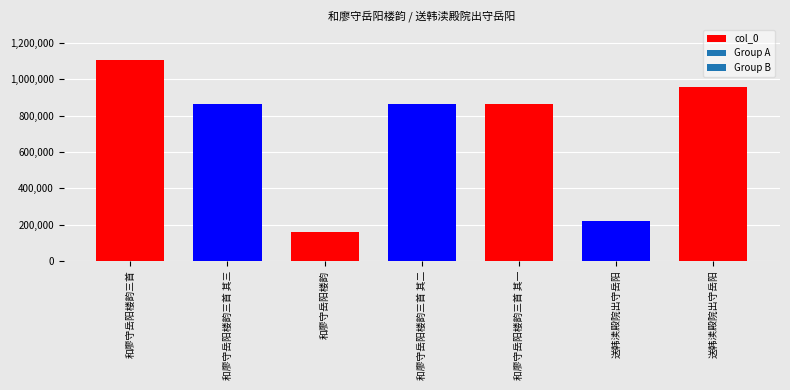

How many bars are there in total?

7